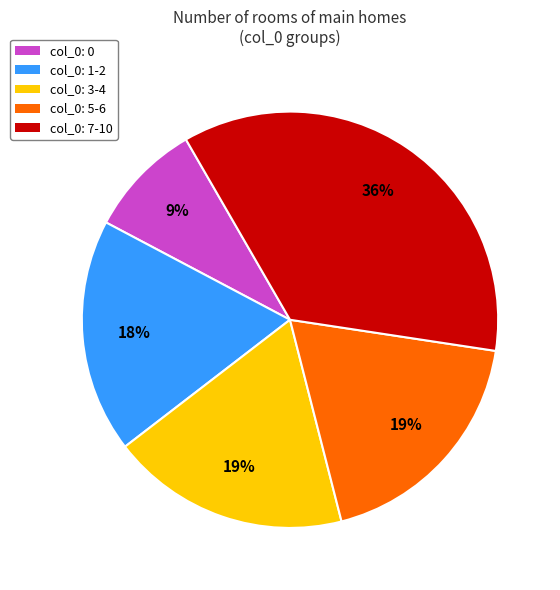

Is there a majority slice in this chart?

No